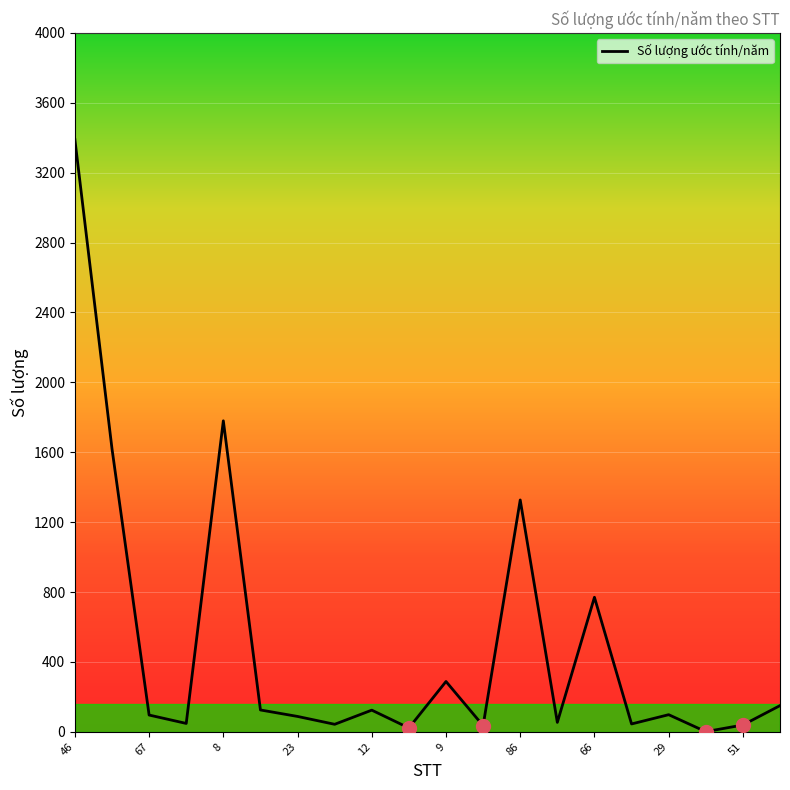

What is the difference between the maximum and minimum values?

3389